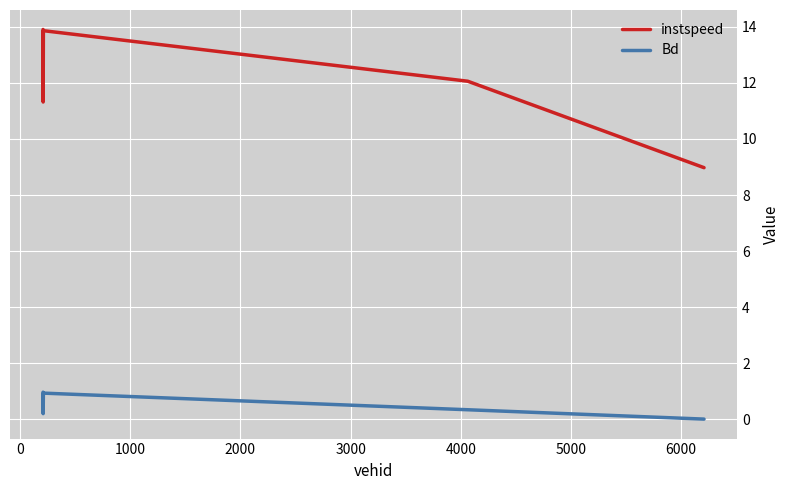

Which series has the largest range (max minus min)?

instspeed